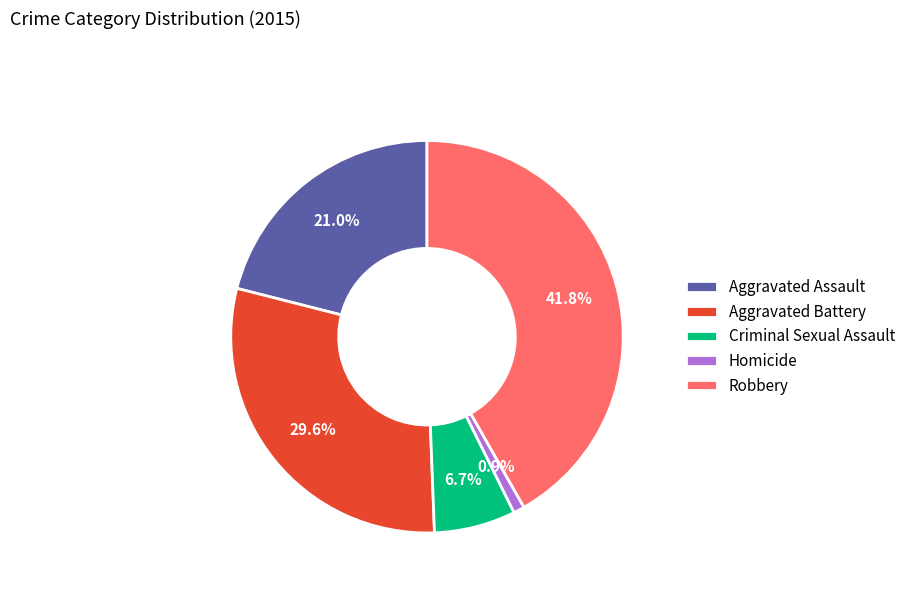

Rank the categories by value from highest to lowest.

Robbery, Aggravated Battery, Aggravated Assault, Criminal Sexual Assault, Homicide